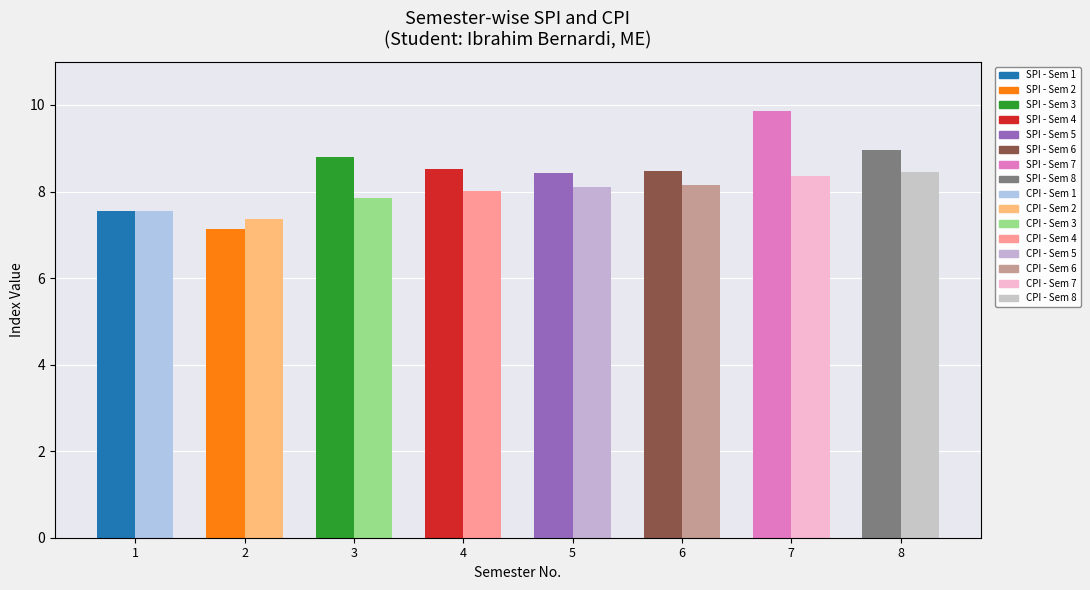

What is the sum of the CPI values at 7 and 4?

16.4